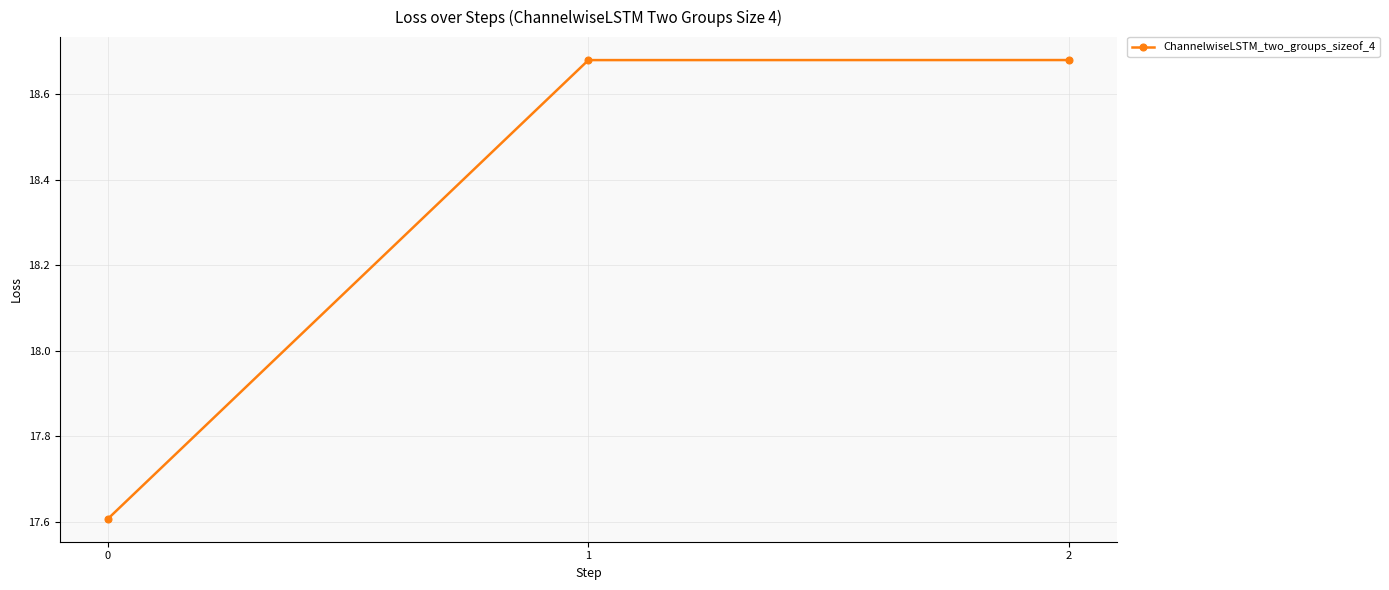

How many values are between 17 and 18?

1